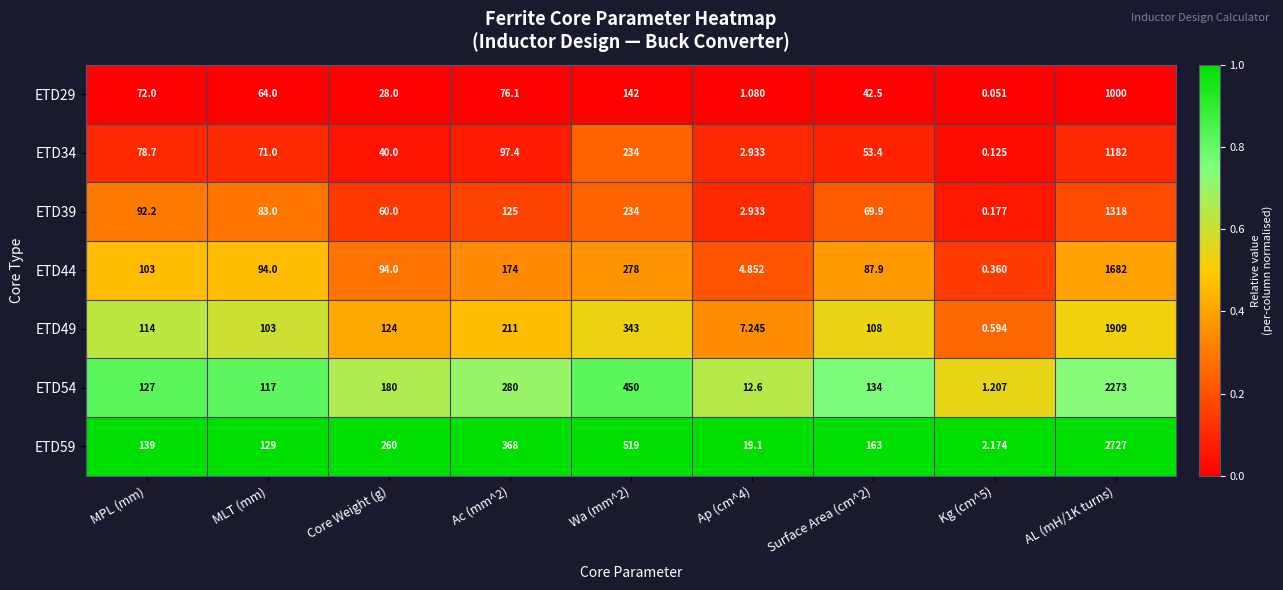

Is the value of ETD39 at Wa (mm^2) greater than the value of ETD54 at MLT (mm)?

Yes